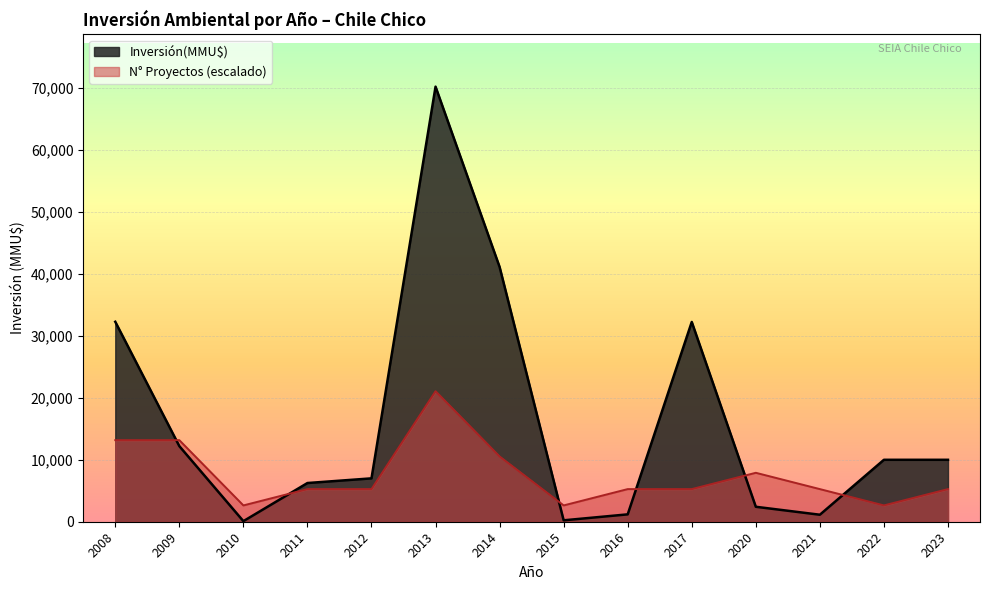

How many intersections are there between N° Proyectos (escalado) and Inversión(MMU$)?

6